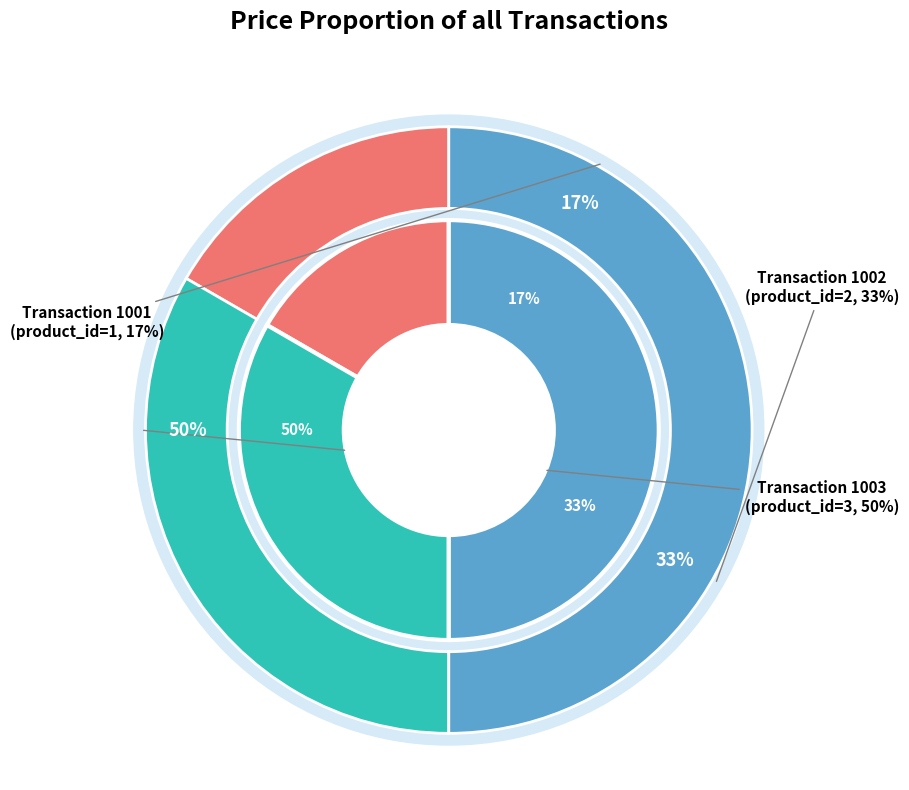

To the nearest percent, what is the combined percentage of 1003 and 1002?

83%